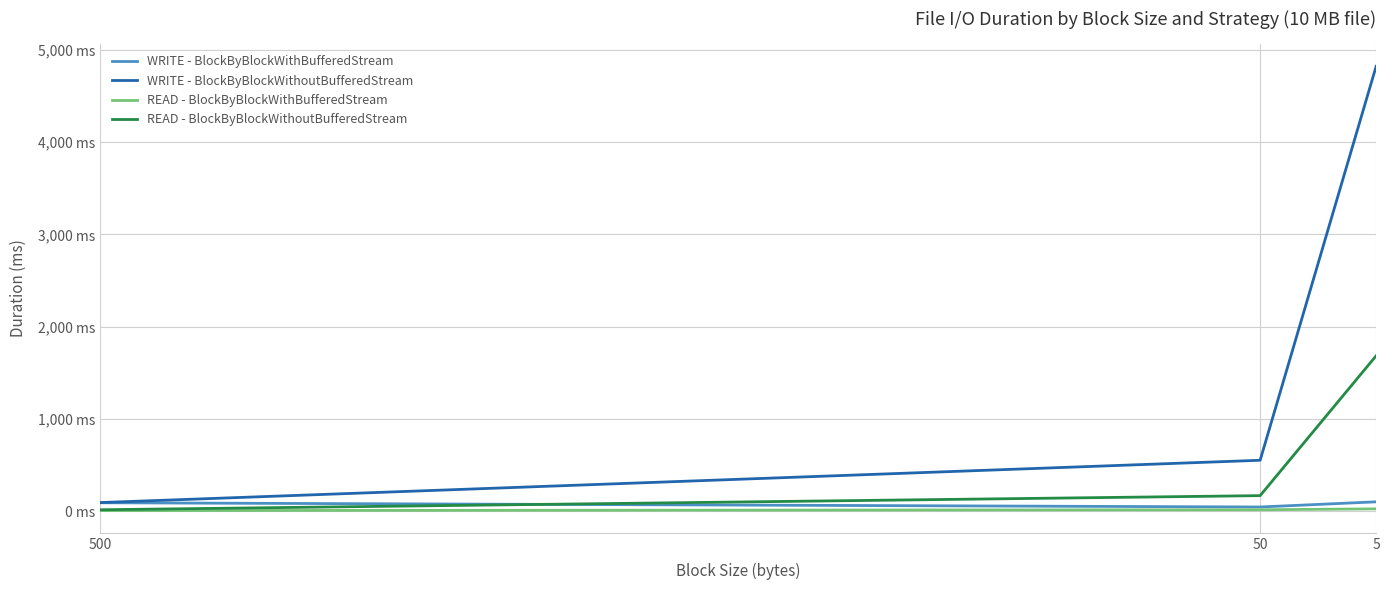

Is it true that READ - BlockByBlockWithBufferedStream equals 28 at 5?

True